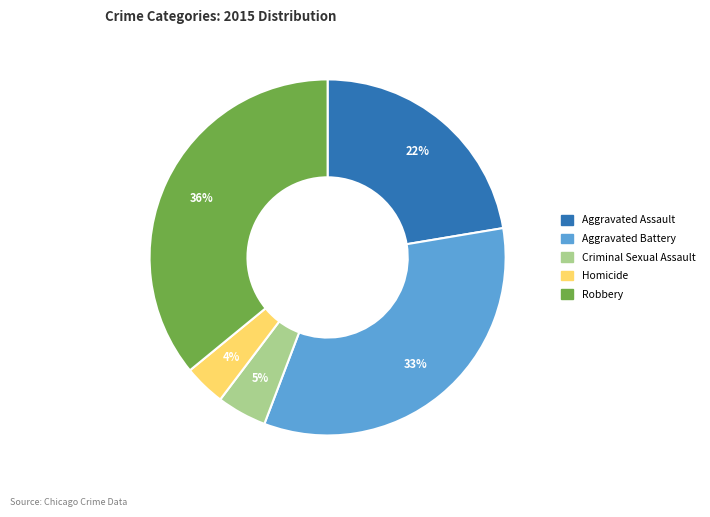

How many slices are in this pie chart?

5